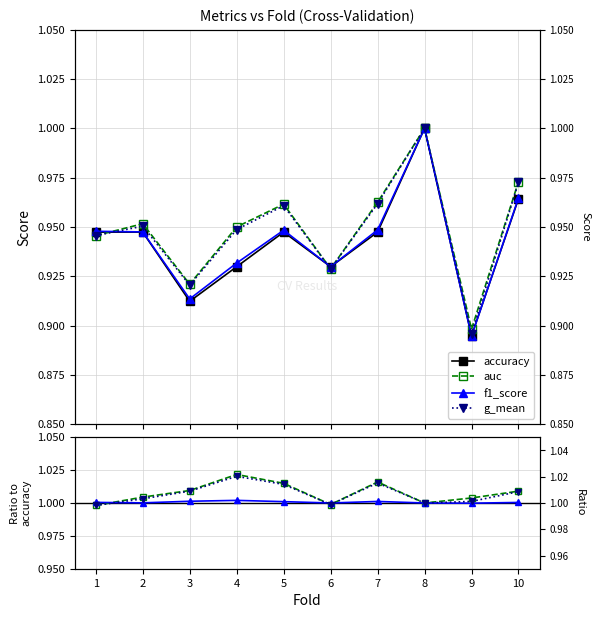

At 8, list the series in order from smallest to largest.

accuracy, auc, f1_score, g_mean